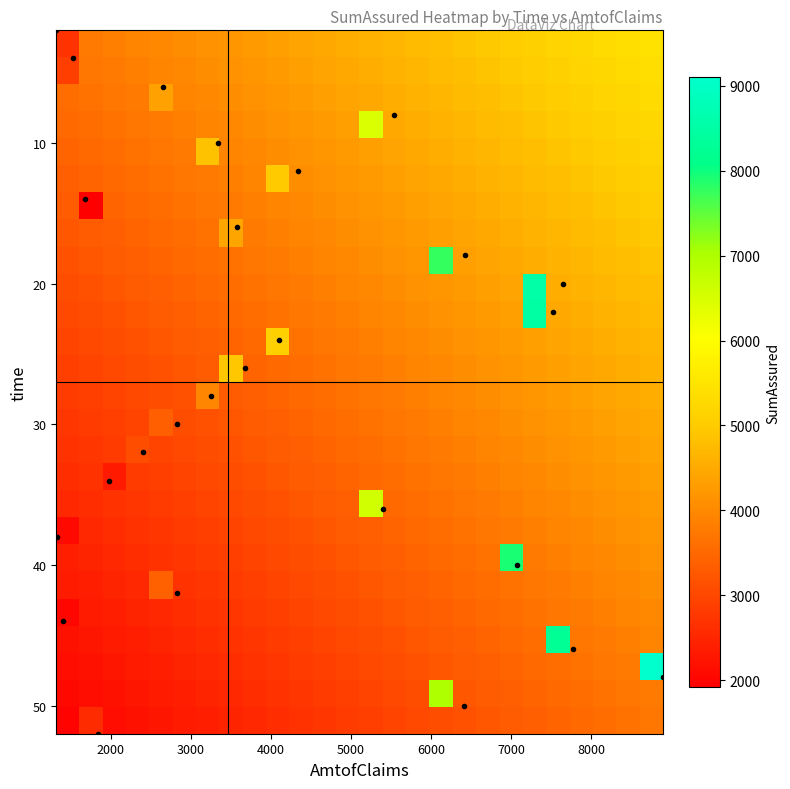

At how many categories does at least one series exceed 3197?

26